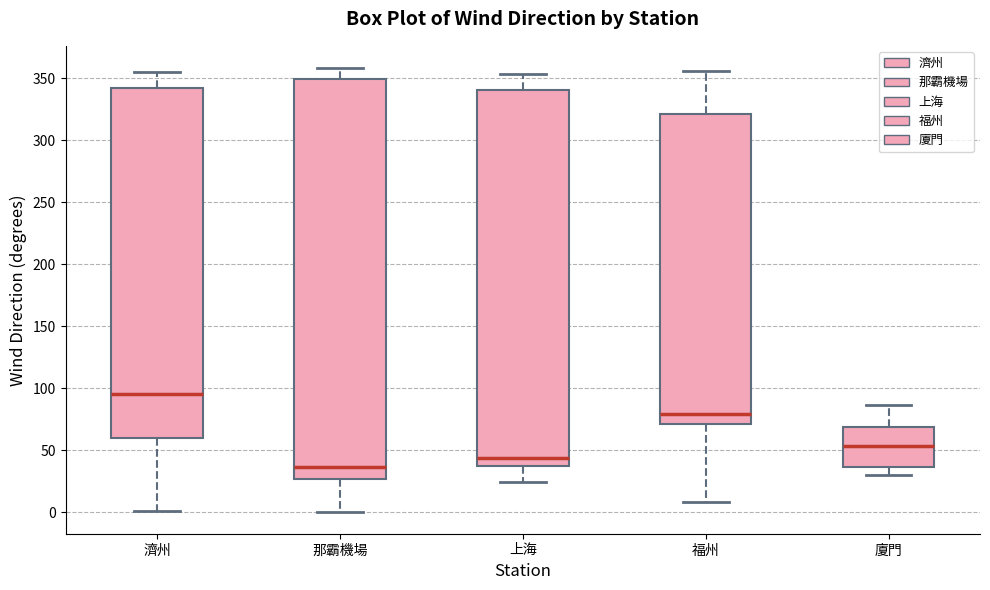

Reading left to right, read every box against the y-axis: the position of its median line, the range the box covers, and the ends of its whiskers. The values are not printed on the chart, so give them approximately, as read against the axis.

濟州: median 95, box 60 to 340, whiskers 0 to 355
那霸機場: median 35, box 25 to 350, whiskers 0 to 360
上海: median 45, box 35 to 340, whiskers 25 to 355
福州: median 80, box 70 to 320, whiskers 10 to 355
廈門: median 55, box 35 to 70, whiskers 30 to 85